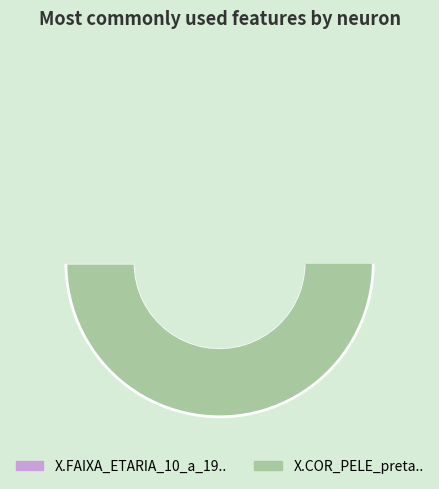

Which slice represents more than half of the pie?

X.COR_PELE_preta..